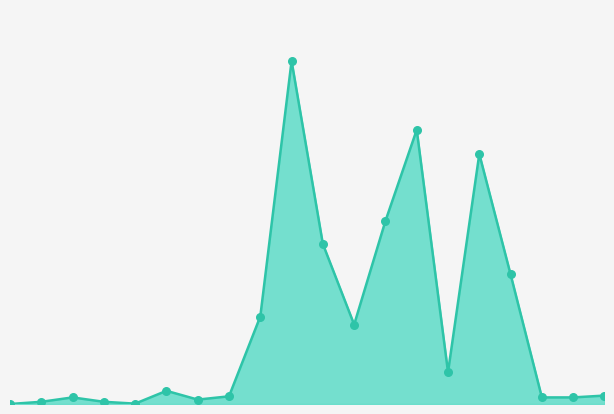

Does the chart have visible grid lines?

No